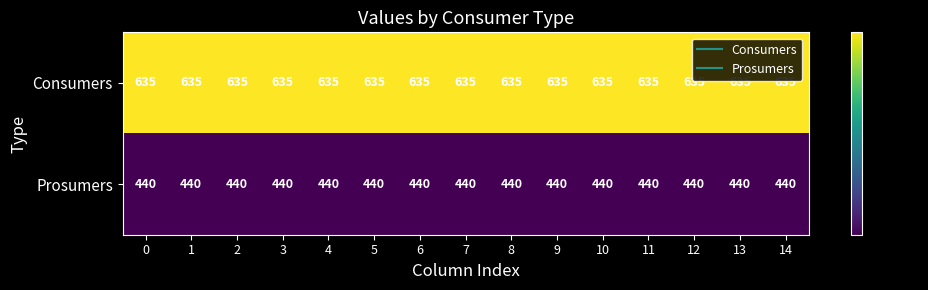

Rank the series by their average value, from highest to lowest.

Consumers, Prosumers